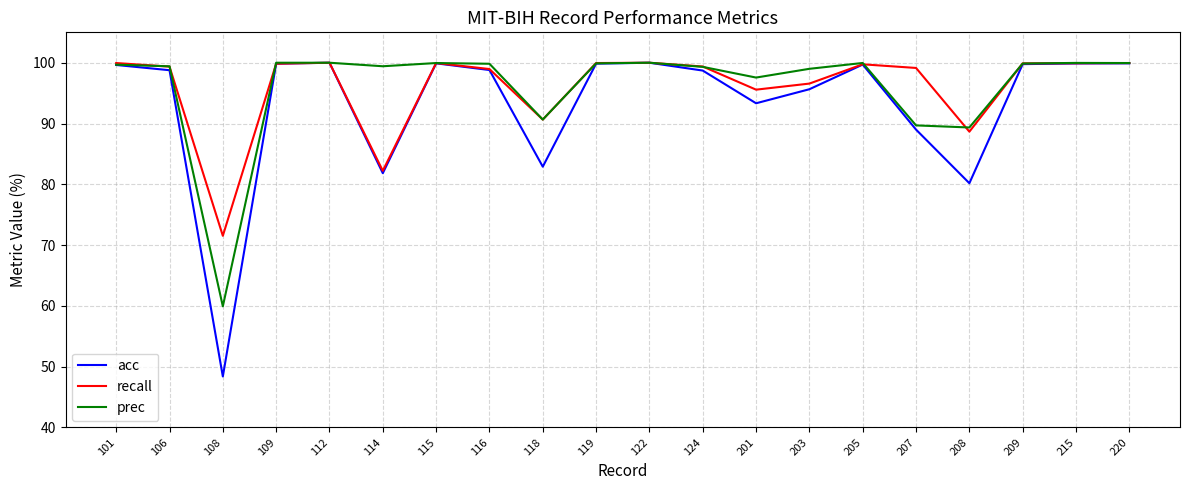

True or false: recall has a value of 145.2 at 209.

False